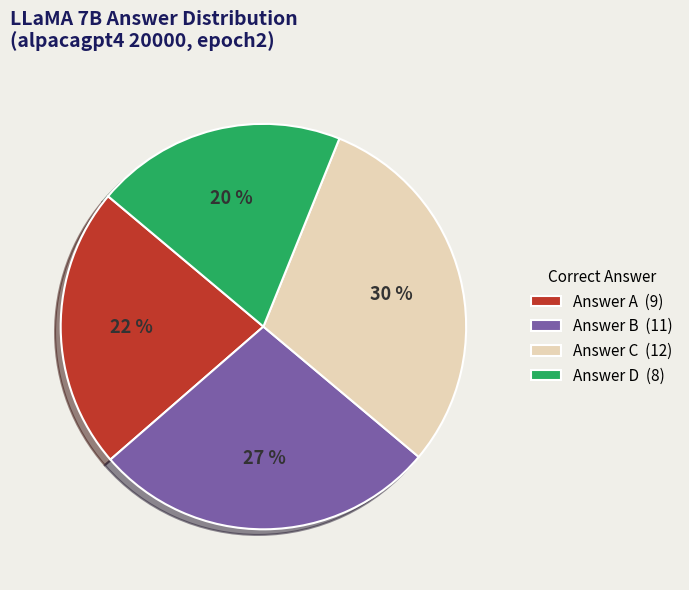

Count the number of slices in the pie.

4